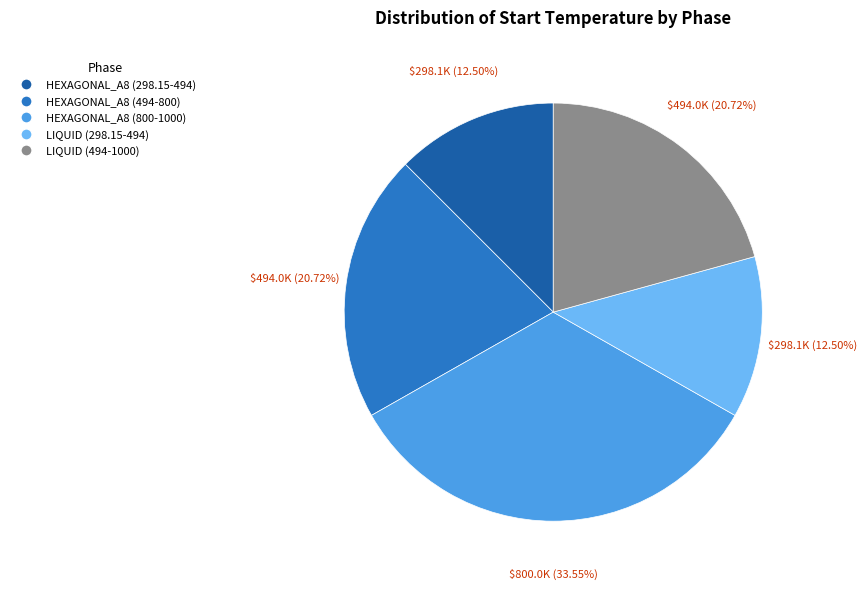

The LIQUID (494-1000) slice represents 15% of the pie. True or false?

False